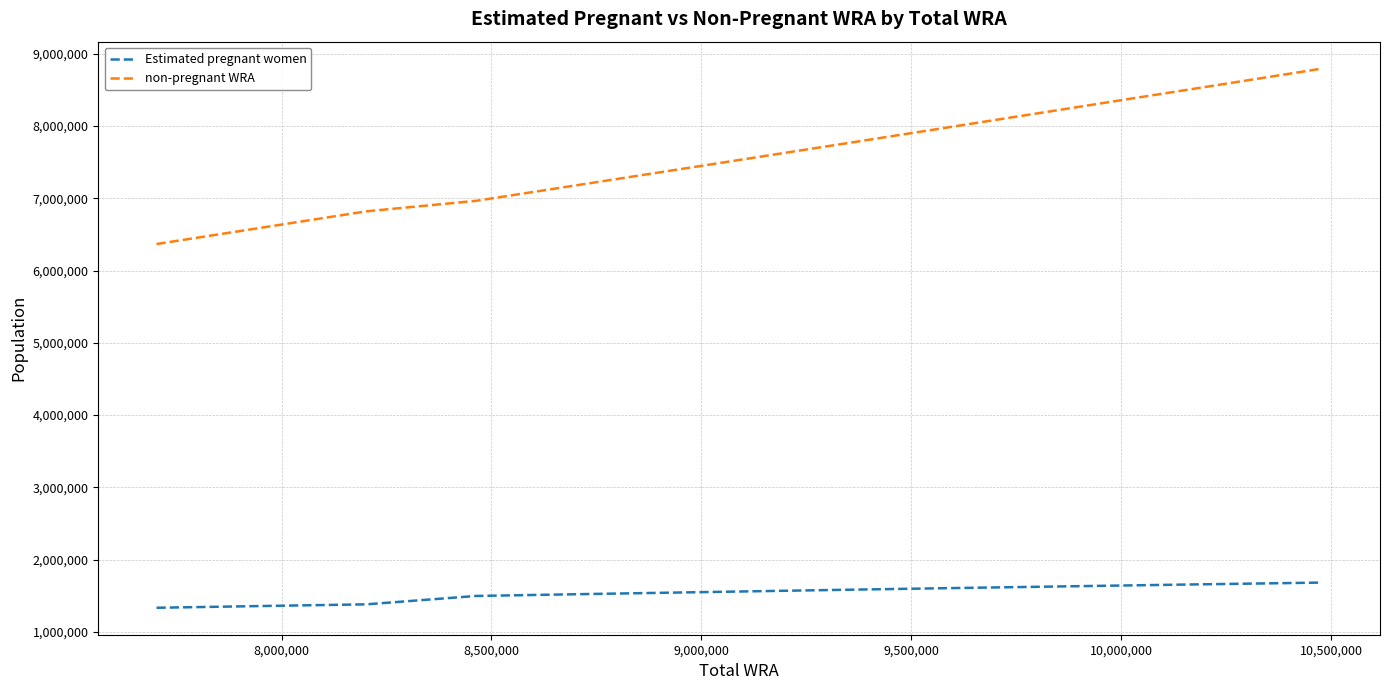

What is the greatest value displayed?

8794977.2